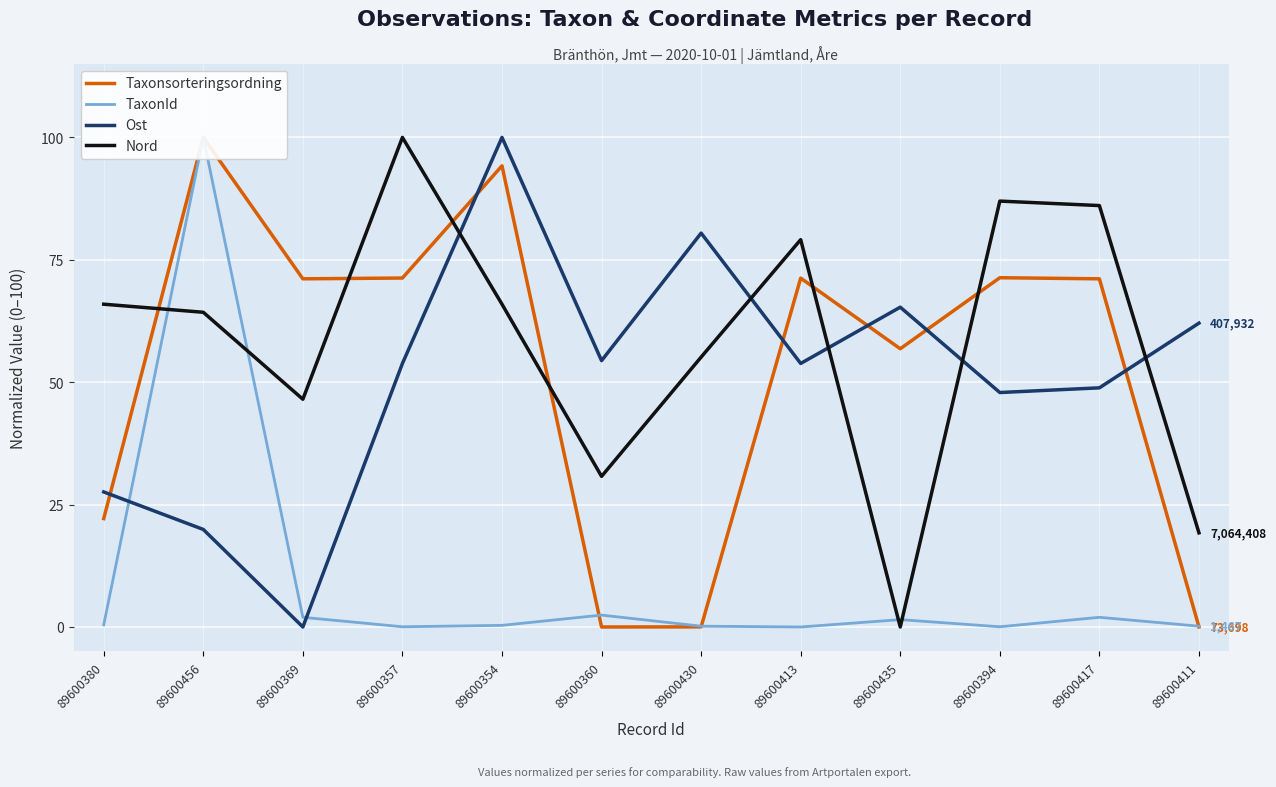

What is the difference between the TaxonId values at 89600417 and 89600435?

0.5